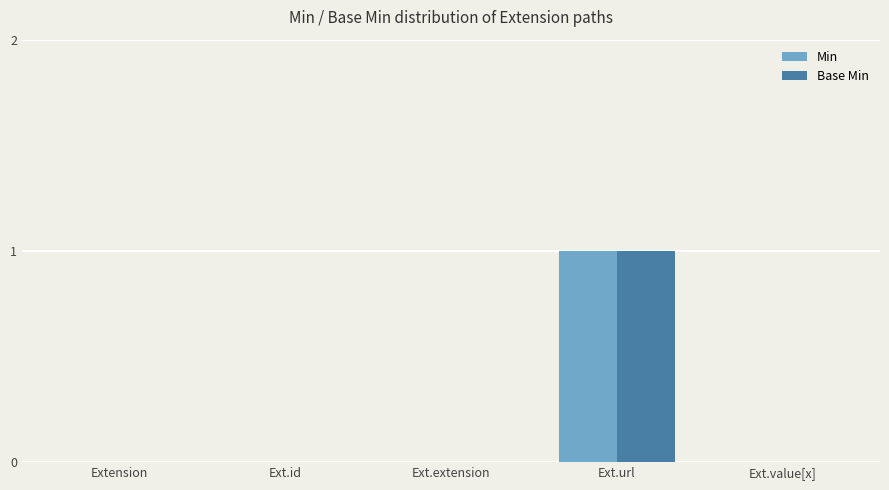

Are the bars grouped side by side (vs. stacked)?

Yes